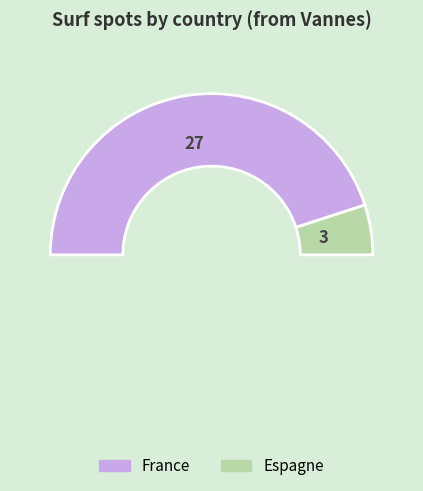

What percentage is the France slice, to the nearest percent?

90%